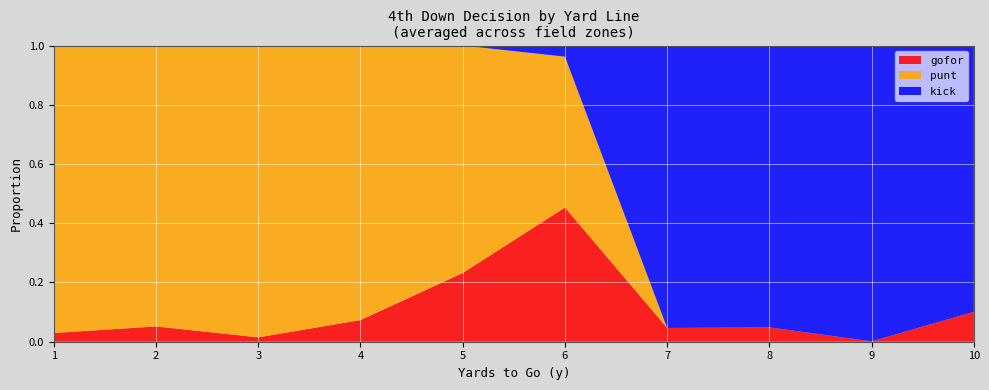

The value of gofor at 5 is 0.4. True or false?

False